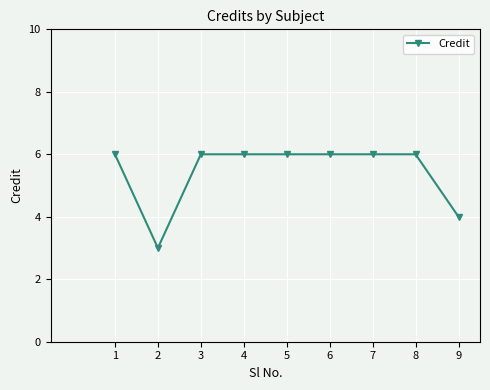

What is the ratio of the value at 9 to the value at 2?

1.3